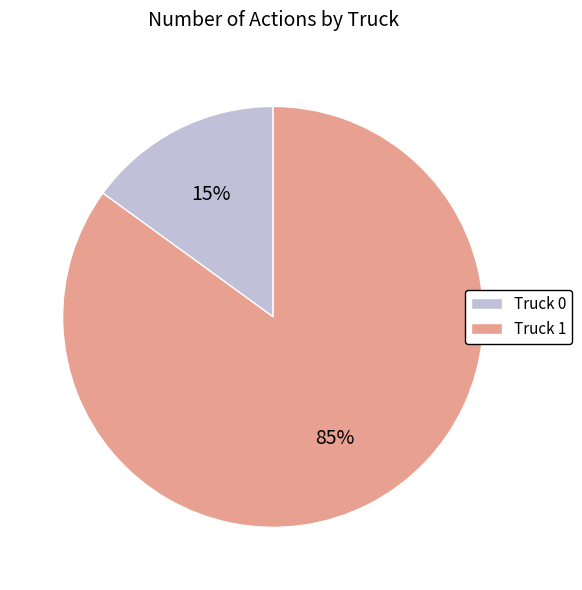

How many slices are in this pie chart?

2